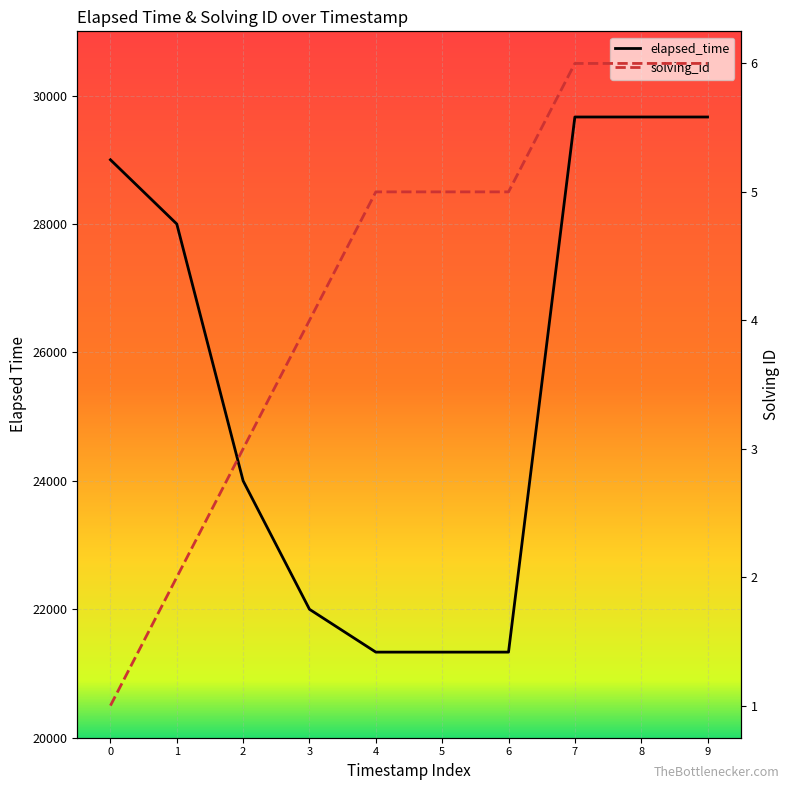

Reading right to left, extract all data points from this chart.

elapsed_time: 29666	29666	29666	21333	21333	21333	22000	24000	28000	29000
solving_id: 6	6	6	5	5	5	4	3	2	1